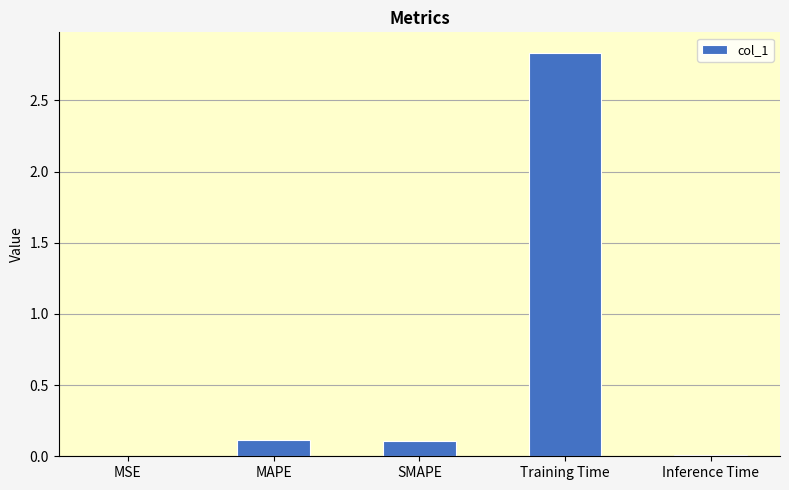

What is the sum of all values?

3.1